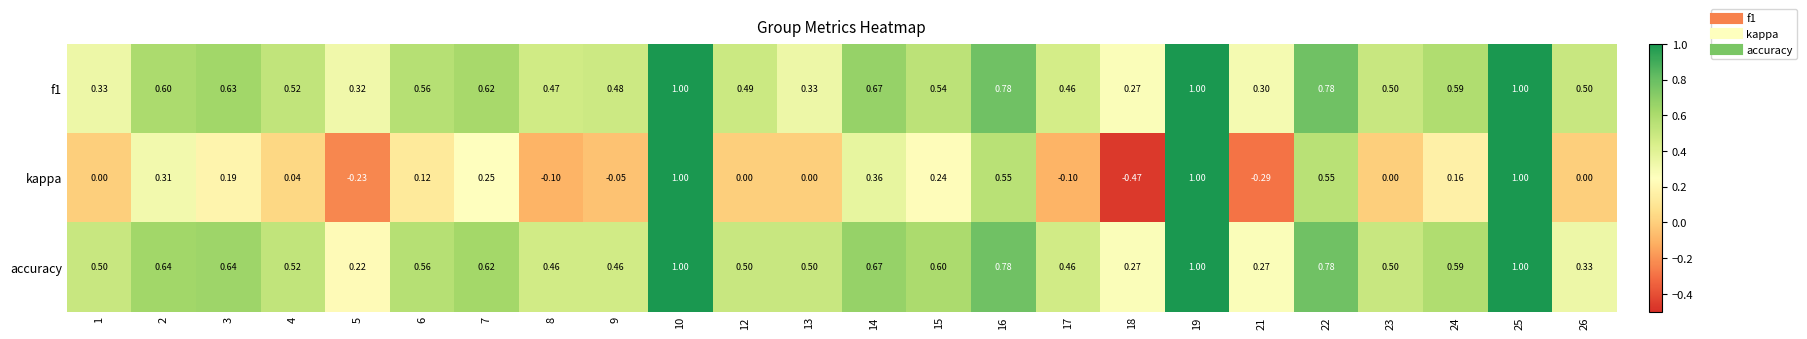

Between 12 and 26, which series saw the biggest shift?

accuracy